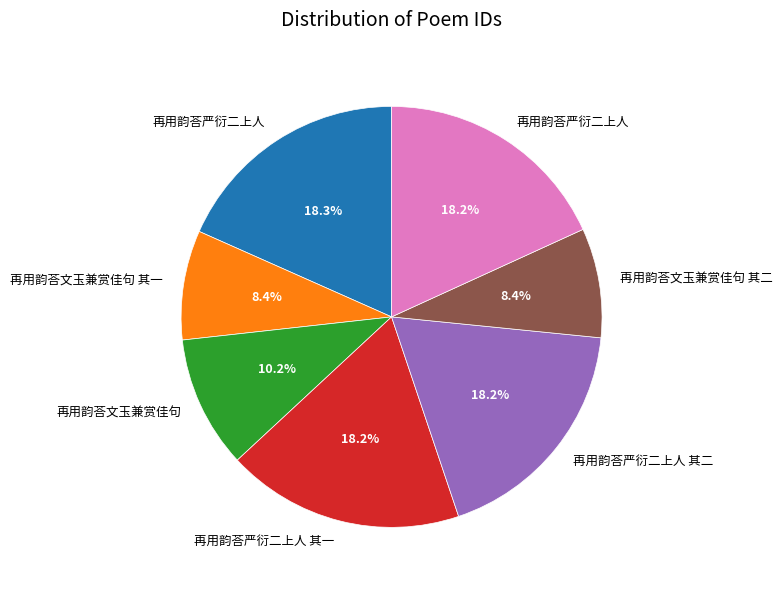

Is there any slice that represents more than half of the pie?

No